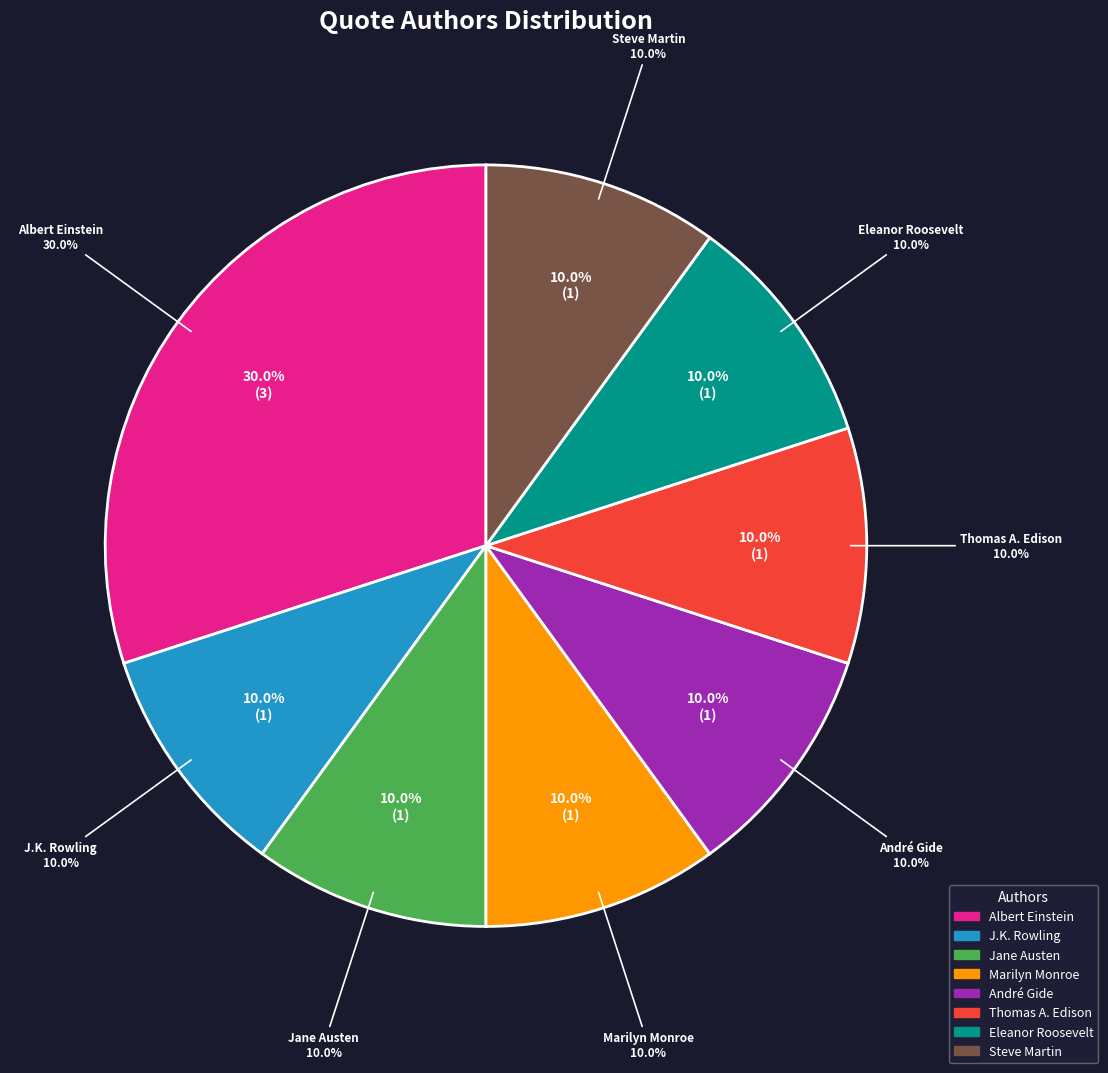

Which slice is the largest?

Albert Einstein